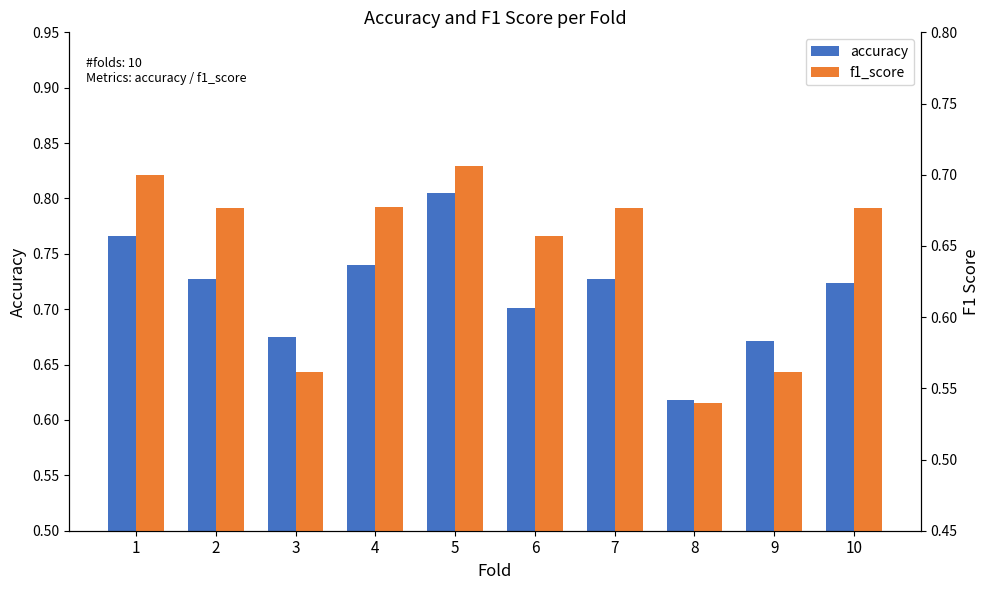

Reading left to right, list all the values displayed in this chart.

accuracy: 0.8	0.7	0.7	0.7	0.8	0.7	0.7	0.6	0.7	0.7
f1_score: 0.7	0.7	0.6	0.7	0.7	0.7	0.7	0.5	0.6	0.7